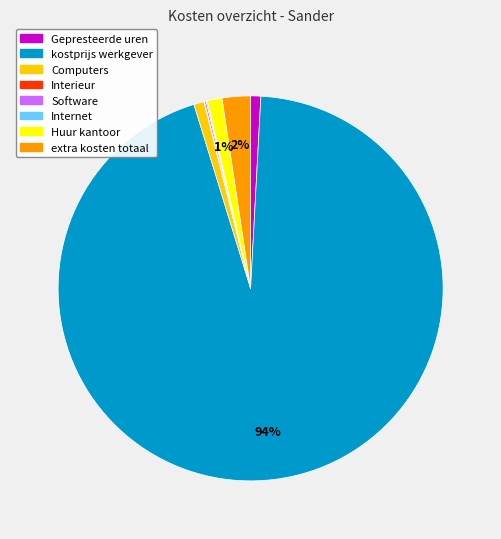

To the nearest percent, what is the average slice percentage?

12%